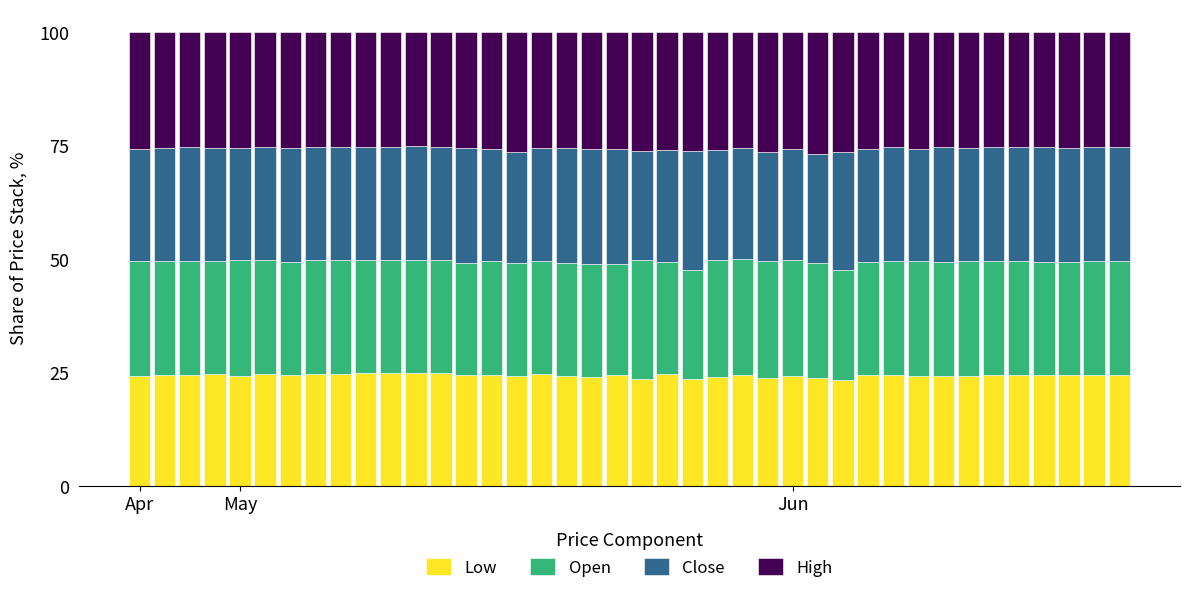

What is the average value of the Low series?

24.5